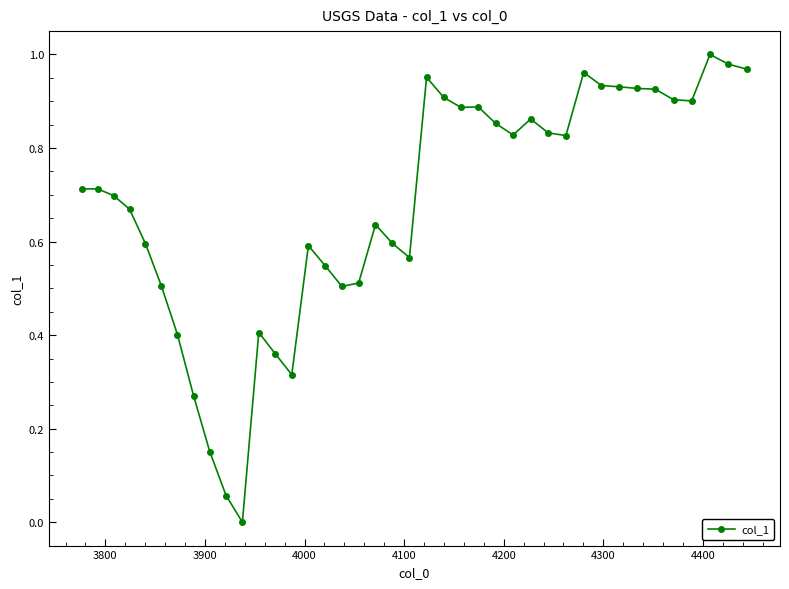

How many positive values are there?

39